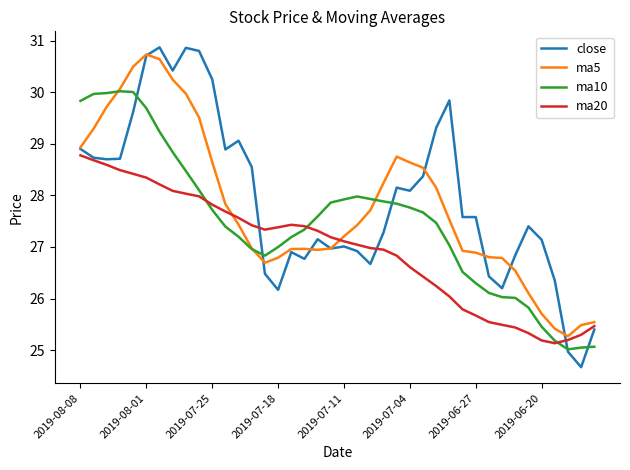

Rank the series by their average value, from lowest to highest.

ma20, ma10, ma5, close